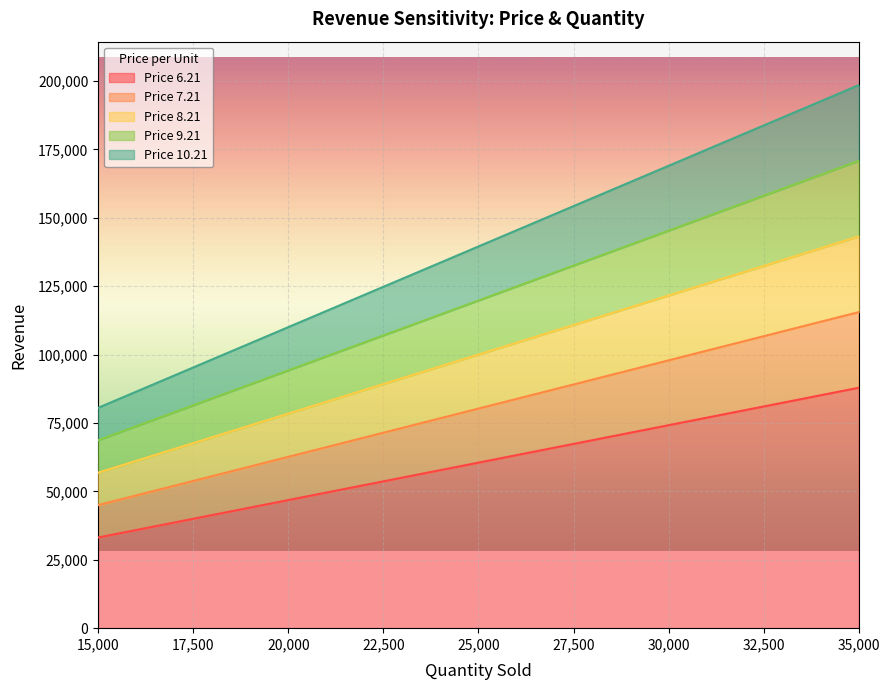

What are all the series names shown in the legend?

Price 6.21, Price 7.21, Price 8.21, Price 9.21, Price 10.21